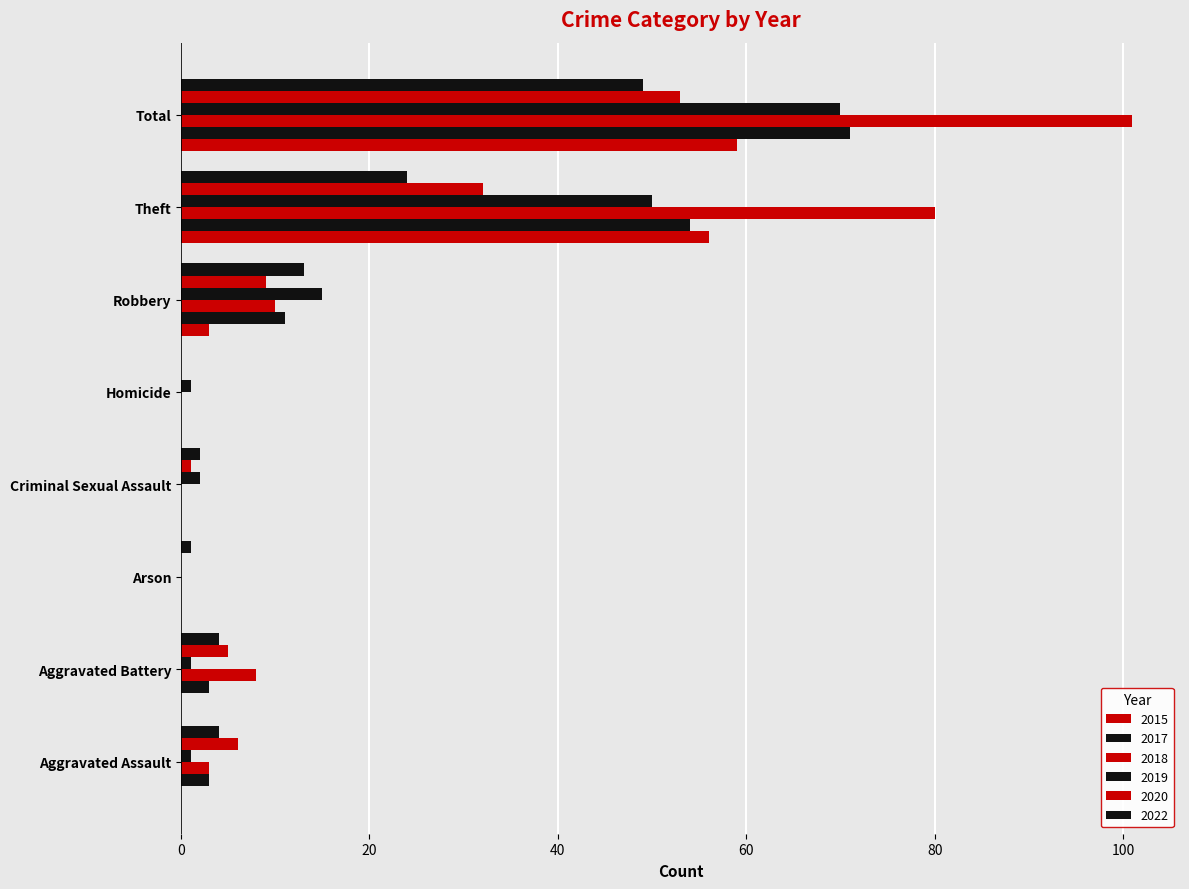

Between Criminal Sexual Assault and Theft, which series saw the biggest shift?

2018